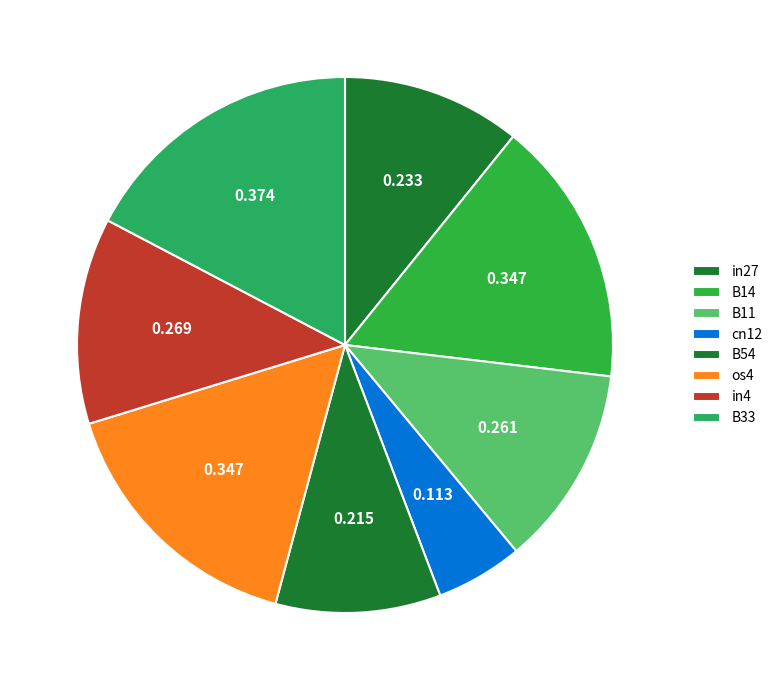

How many slices are in this pie chart?

8